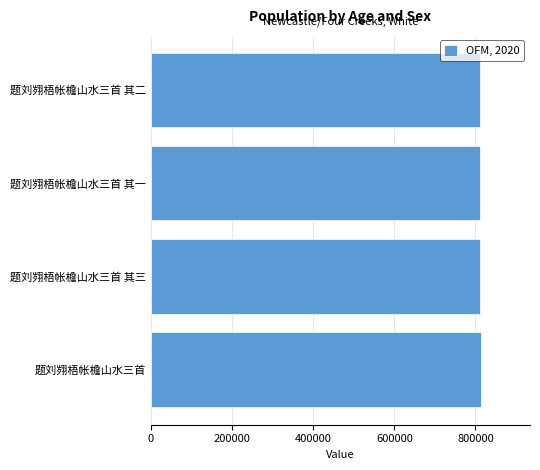

What is the sum of the values at 题刘翙梧帐檐山水三首 其二 and 题刘翙梧帐檐山水三首?

1622744